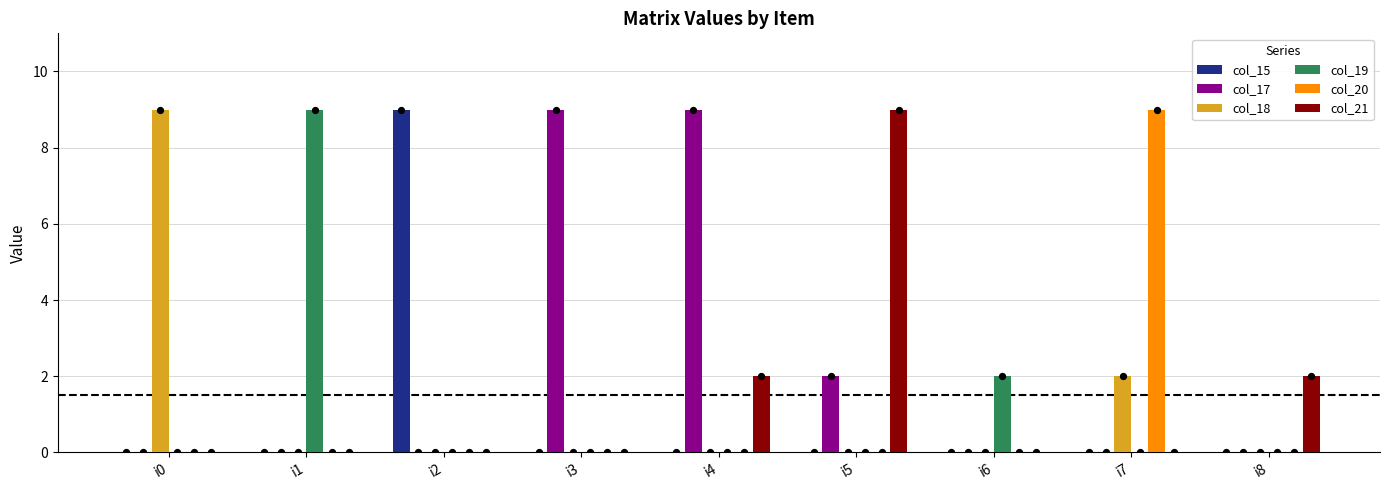

Which series contains the highest Y value?

col_15